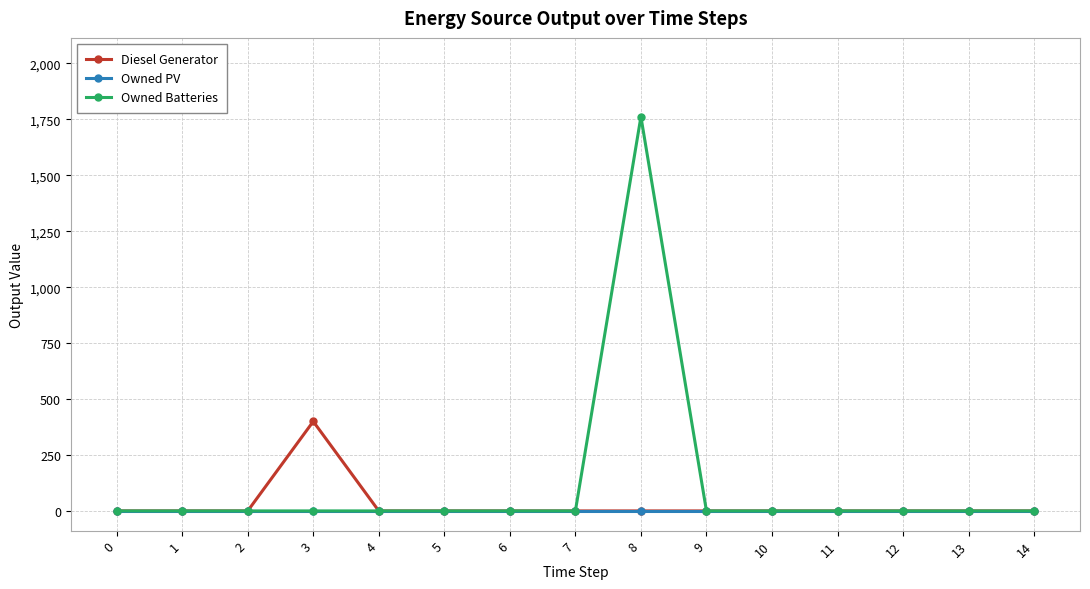

Which series has the widest spread of values?

Owned Batteries